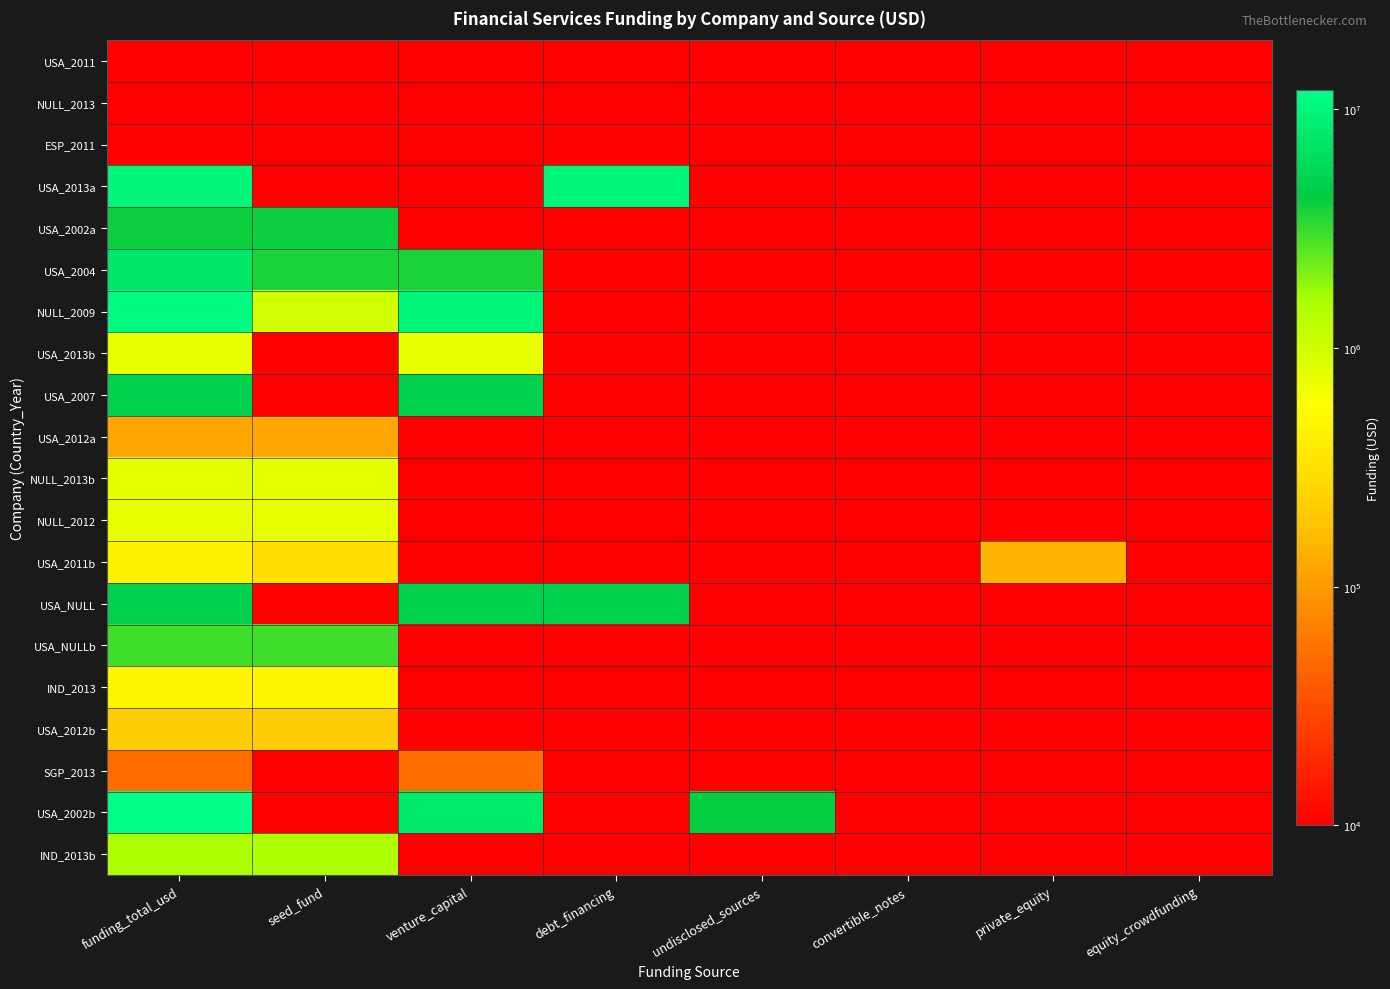

Between undisclosed_sources and private_equity, which series saw the biggest shift?

USA_2002b